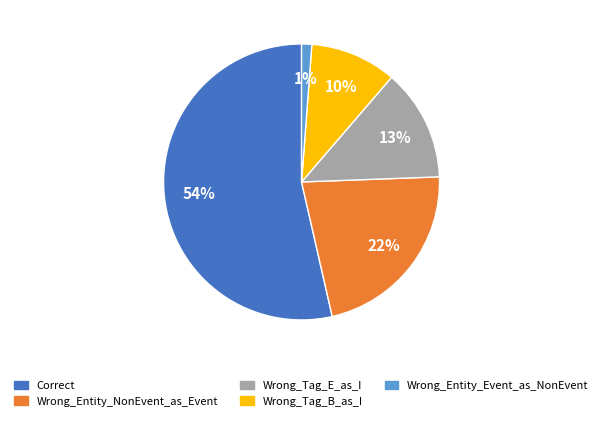

Approximately how many times larger is the value at Wrong_Entity_NonEvent_as_Event compared to Wrong_Tag_E_as_I?

1.7